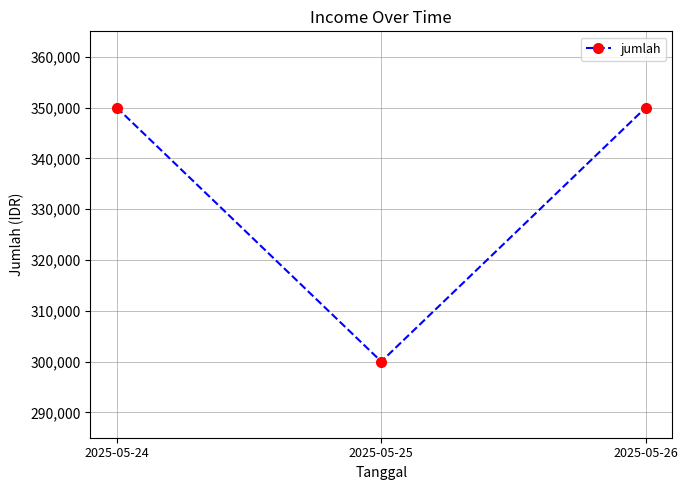

Reading left to right, transcribe all the data shown in this chart.

350000	300000	350000